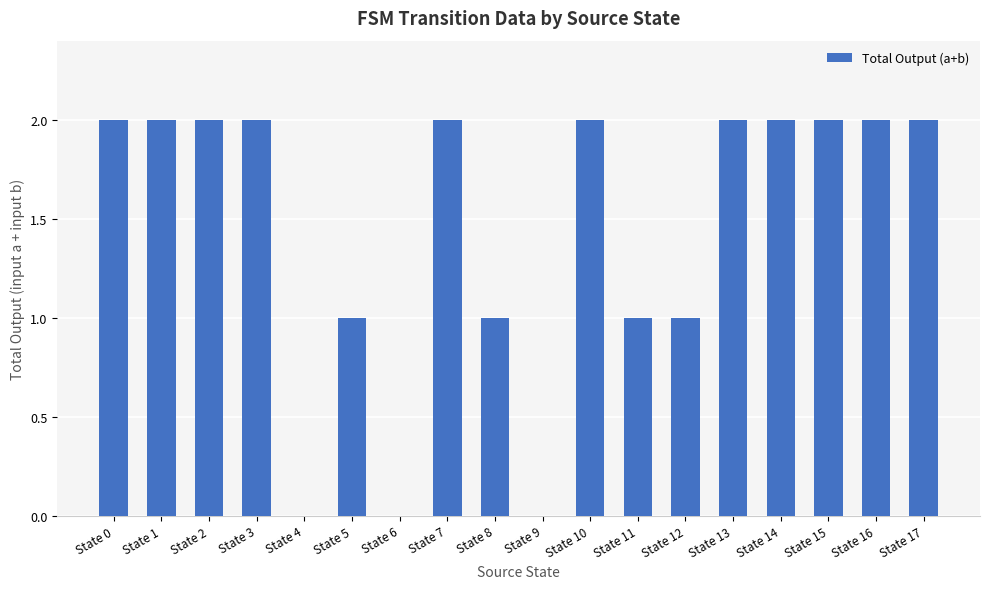

What is the sum of all values?

26